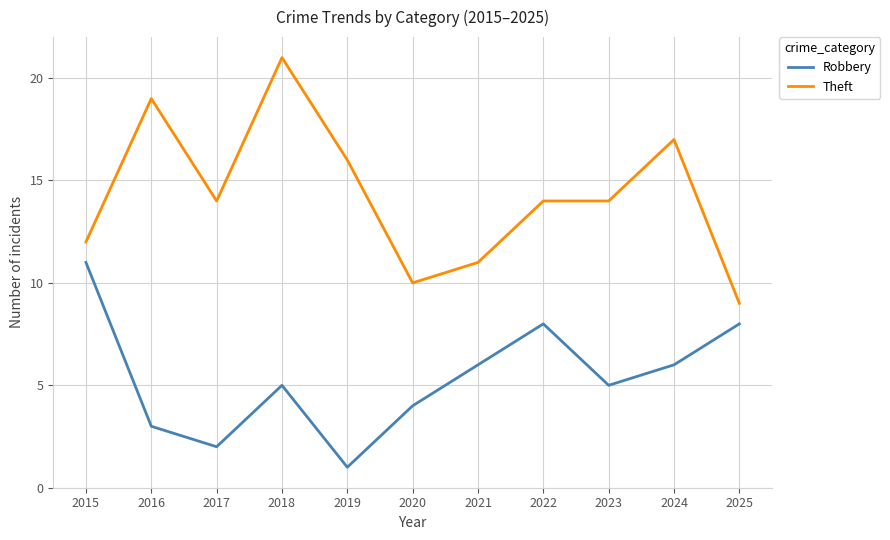

What are all the series names shown in the legend?

Robbery, Theft